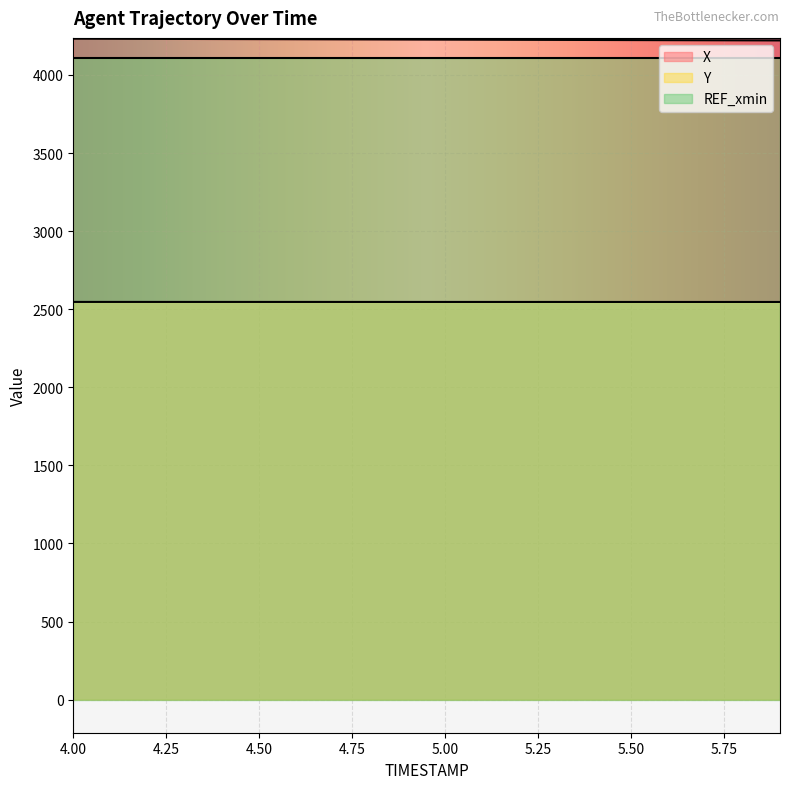

True or false: X and Y intersect in this chart.

False